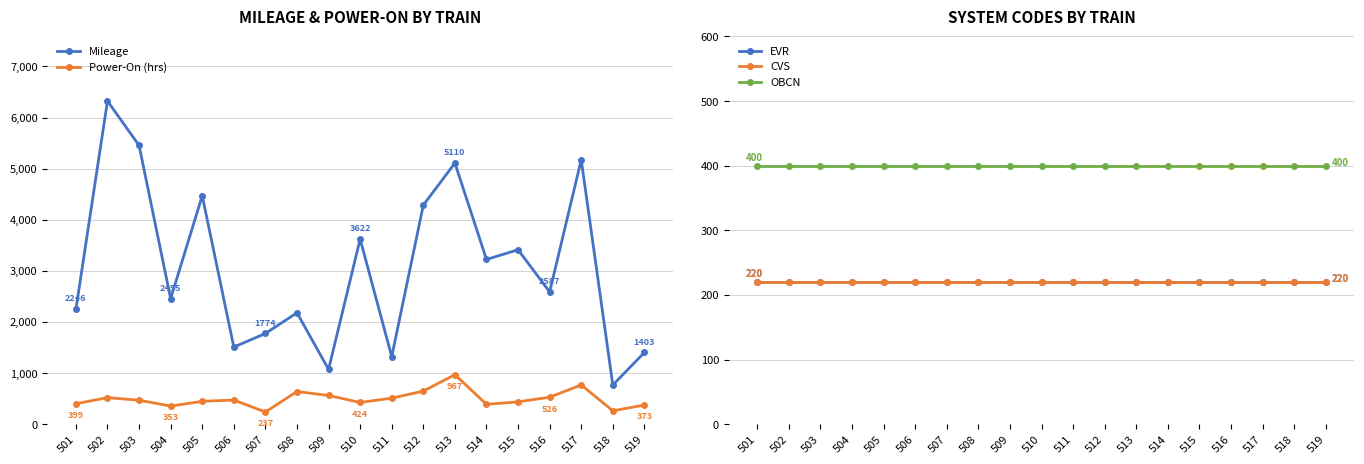

Is it true that Mileage equals 2246.0 at 501?

True